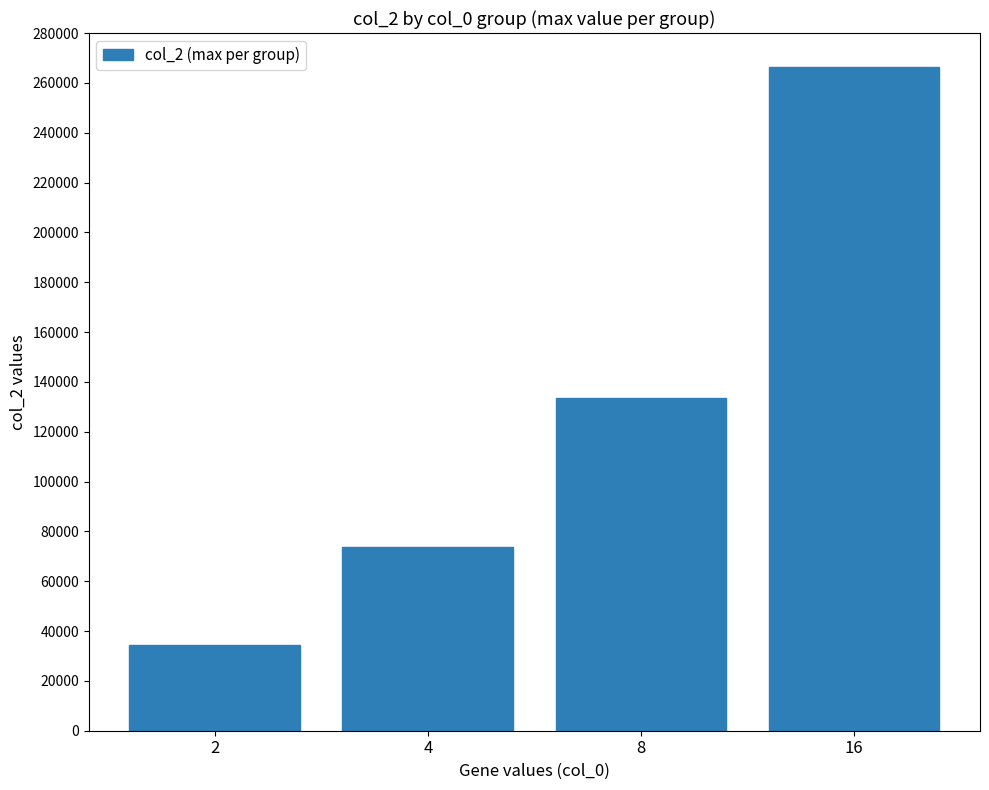

What is the value of the 1st bar from the left?

34302